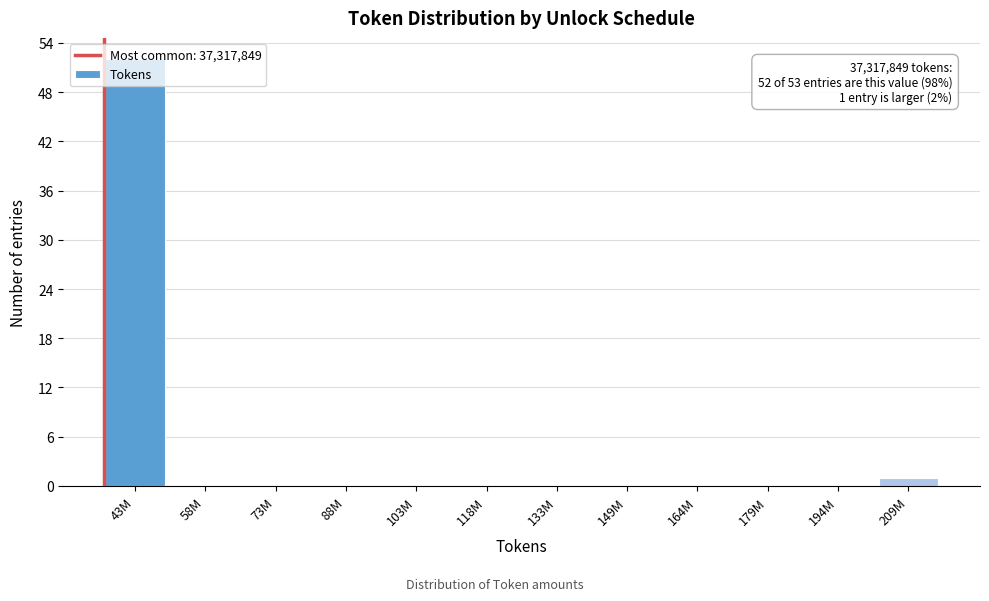

What is the greatest value displayed?

52